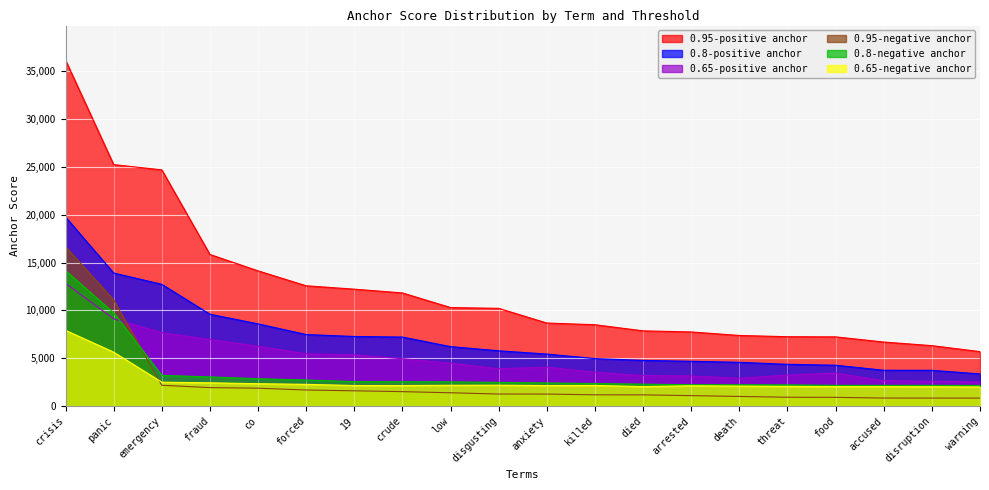

What is the maximum value shown in the chart?

36145.2